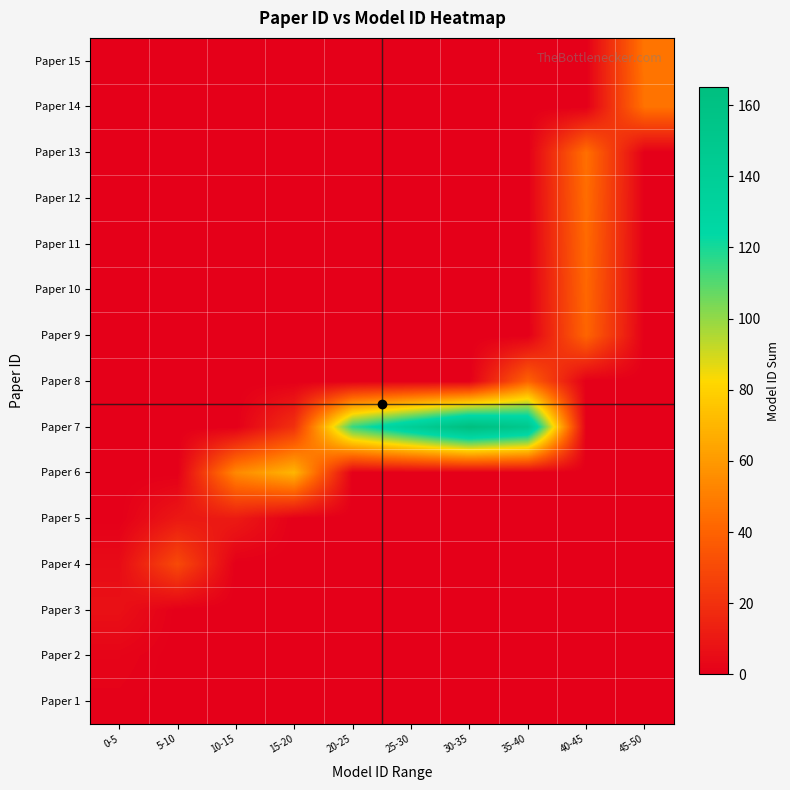

Between 35-40 and 5-10, which is larger?

35-40